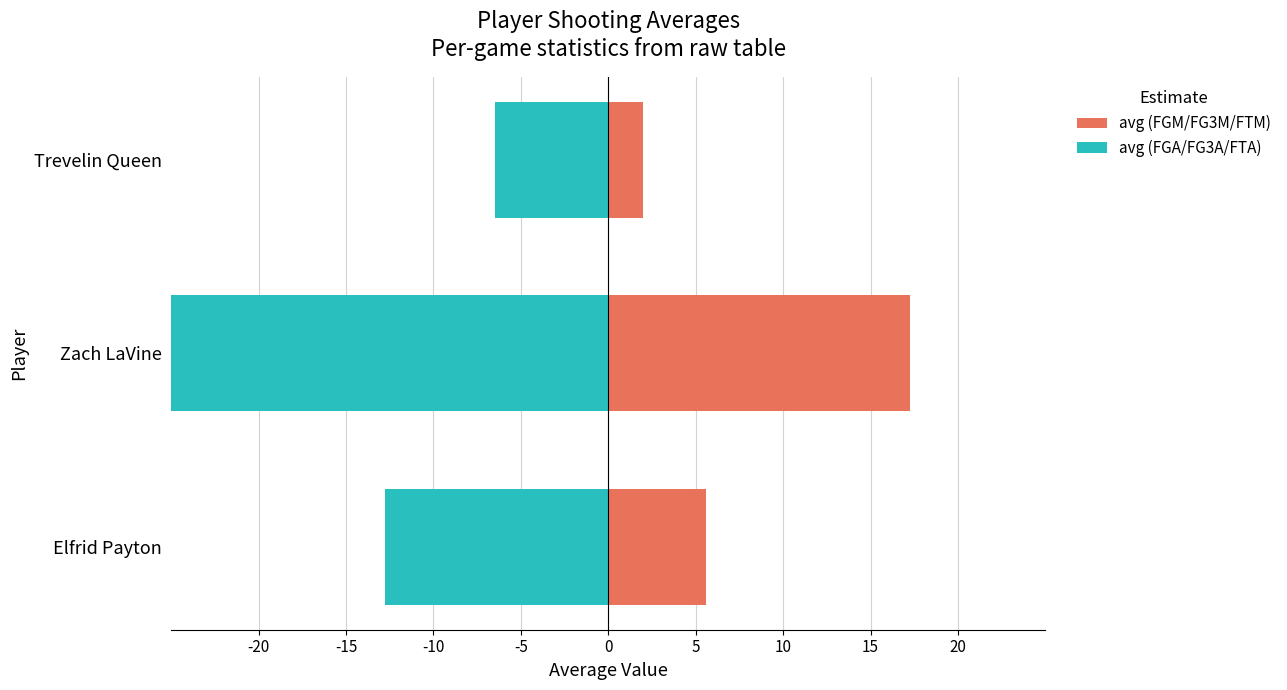

Between Elfrid Payton and Zach LaVine, which series saw the biggest shift?

avg (FGA/FG3A/FTA)